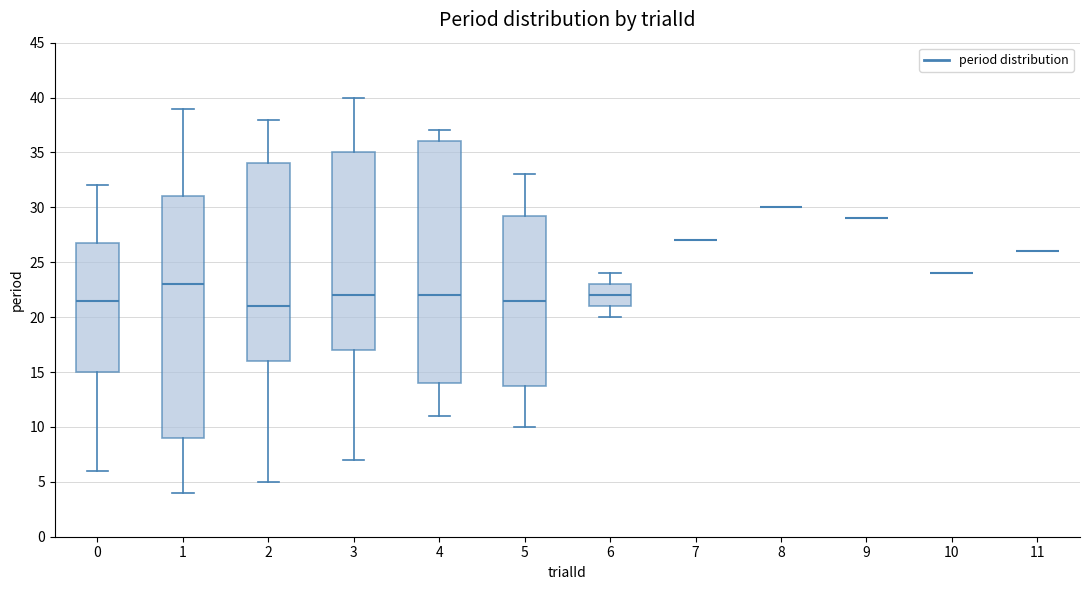

Reading left to right, transcribe this box plot: for each box, give where its median line is, the range the box spans, and where its two whiskers end, as read against the y-axis. The values are not printed on the chart, so give them approximately, as read against the axis.

0: median 21.5, box 15.0 to 27.0, whiskers 6.0 to 32.0
1: median 23.0, box 9.0 to 31.0, whiskers 4.0 to 39.0
2: median 21.0, box 16.0 to 34.0, whiskers 5.0 to 38.0
3: median 22.0, box 17.0 to 35.0, whiskers 7.0 to 40.0
4: median 22.0, box 14.0 to 36.0, whiskers 11.0 to 37.0
5: median 21.5, box 14.0 to 29.5, whiskers 10.0 to 33.0
6: median 22.0, box 21.0 to 23.0, whiskers 20.0 to 24.0
7: box collapsed to a line at 27.0, whiskers 27.0 to 27.0
8: box collapsed to a line at 30.0, whiskers 30.0 to 30.0
9: box collapsed to a line at 29.0, whiskers 29.0 to 29.0
10: box collapsed to a line at 24.0, whiskers 24.0 to 24.0
11: box collapsed to a line at 26.0, whiskers 26.0 to 26.0